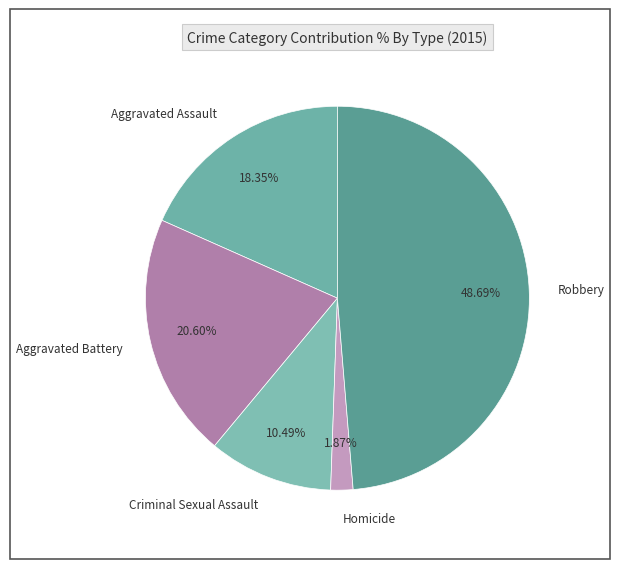

What percentage is the Aggravated Battery slice, to the nearest percent?

21%